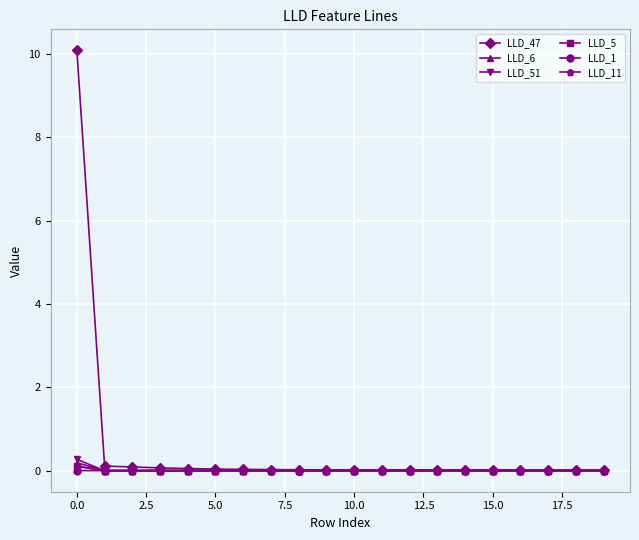

What is the greatest value displayed?

10.1